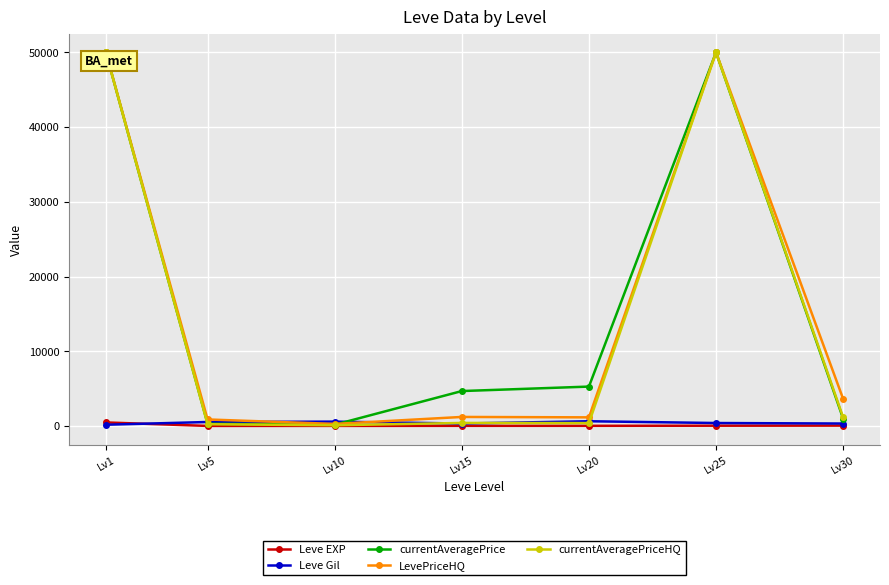

What is the maximum value for LevePriceHQ?

50000.0